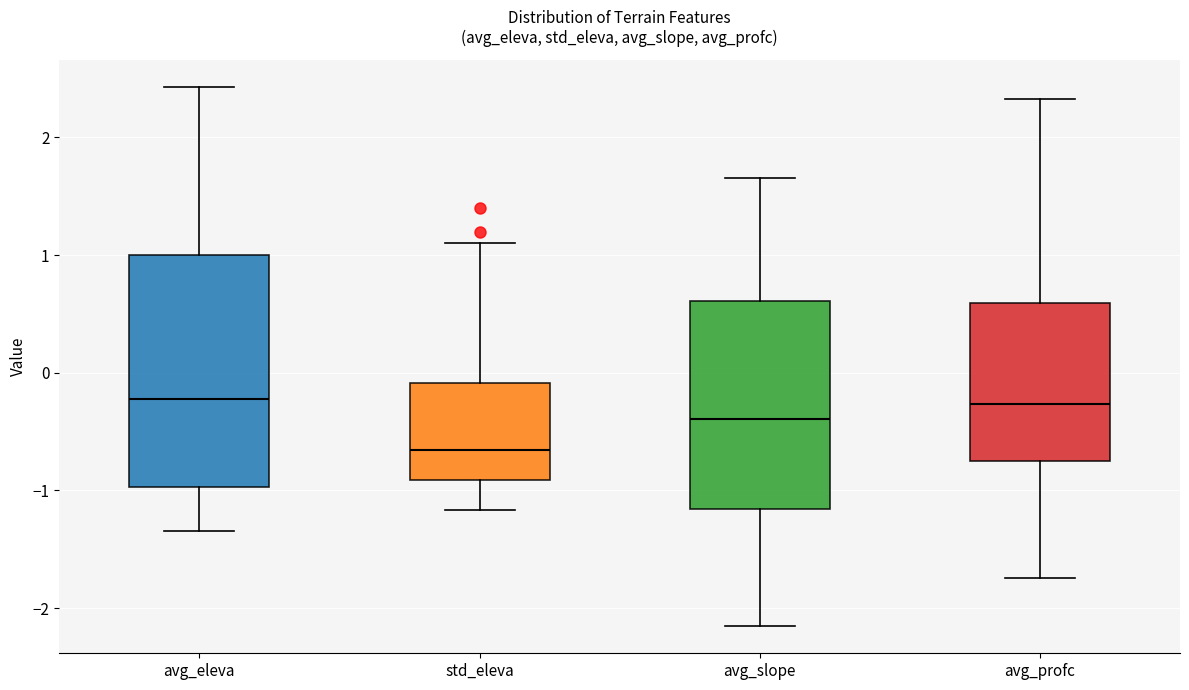

Which box's median line is the lowest?

std_eleva